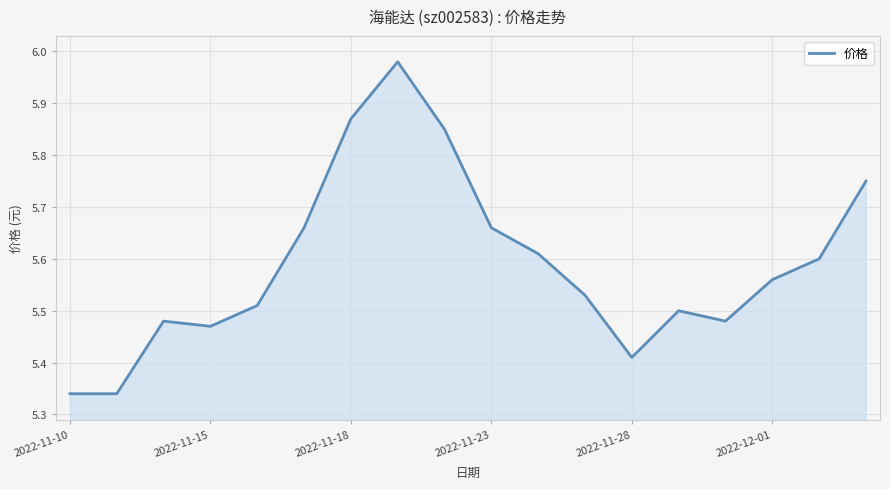

What is the difference between the maximum and minimum values?

0.6